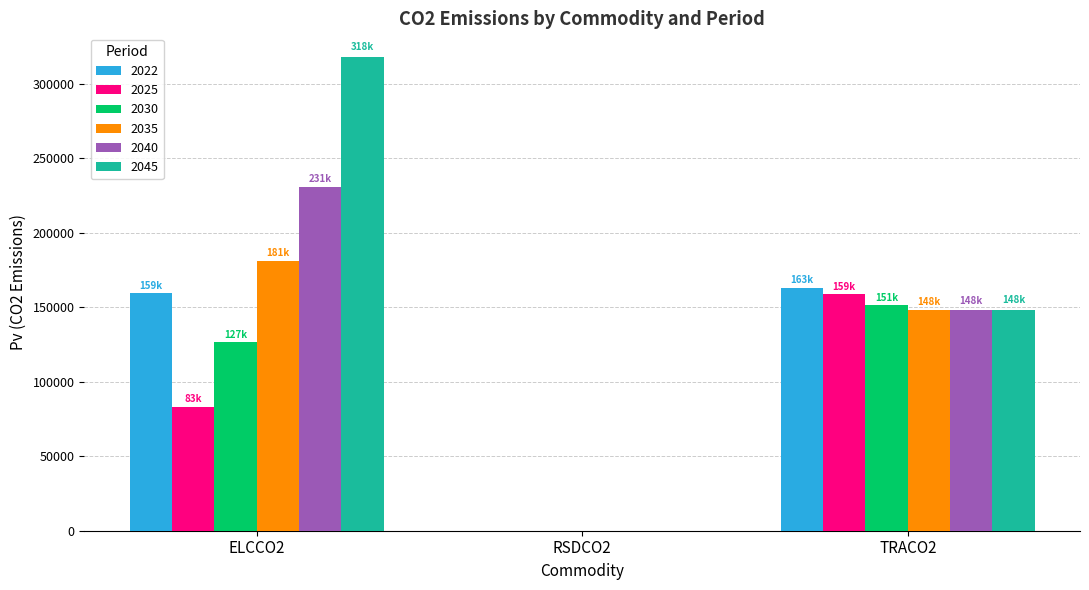

Is the value of 2045 at ELCCO2 greater than the value of 2030 at ELCCO2?

Yes